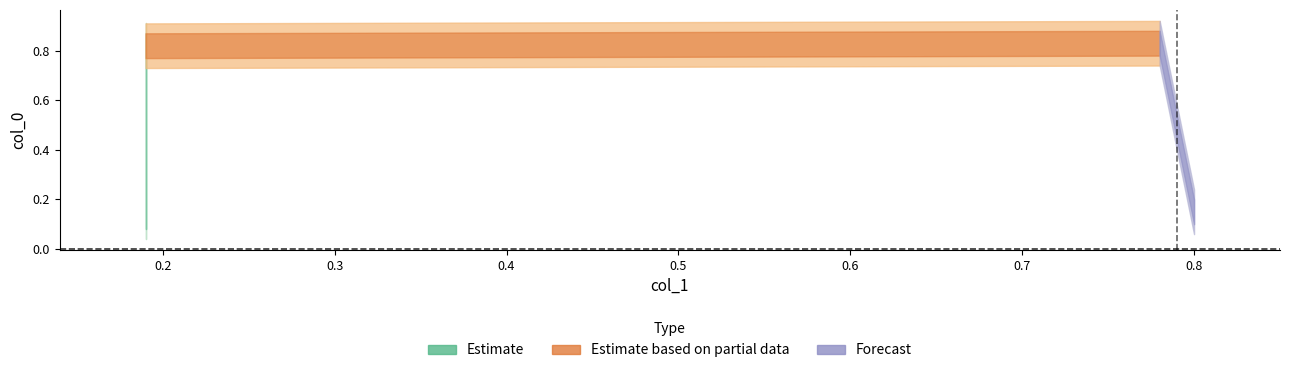

Where is the first local maximum?

0.78